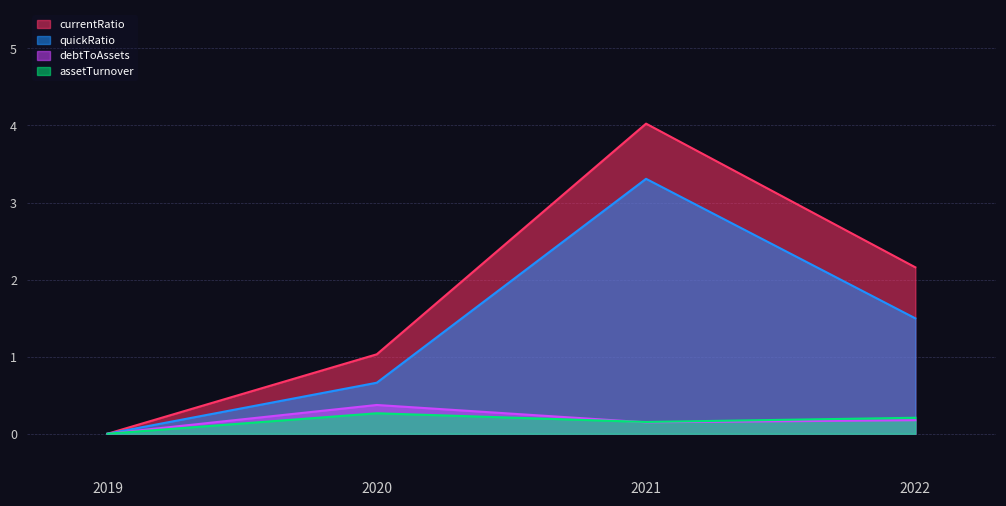

Which category has the lowest value in the quickRatio series?

2019